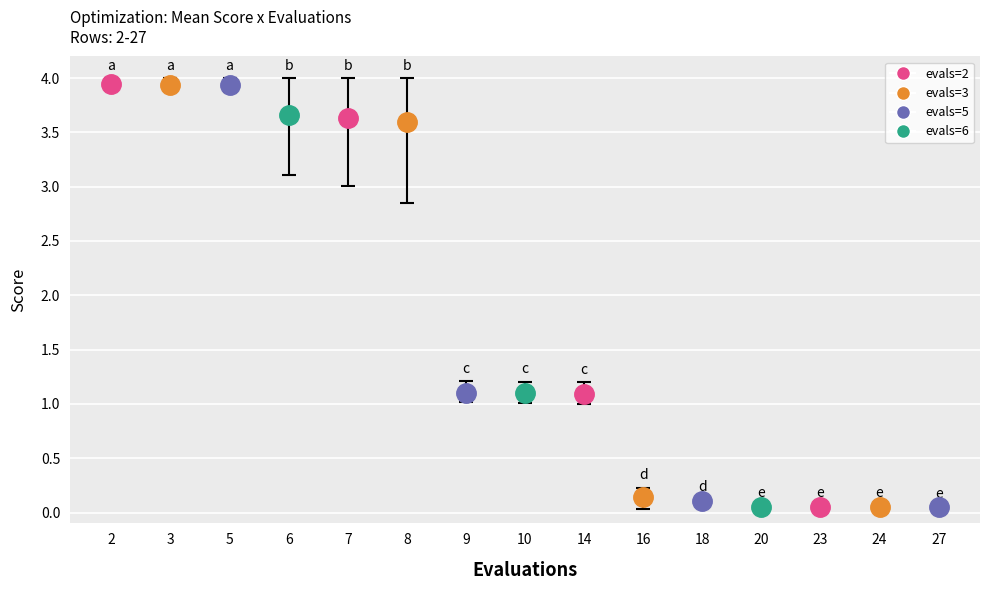

Is it true that mean equals 0.1 at 27?

False